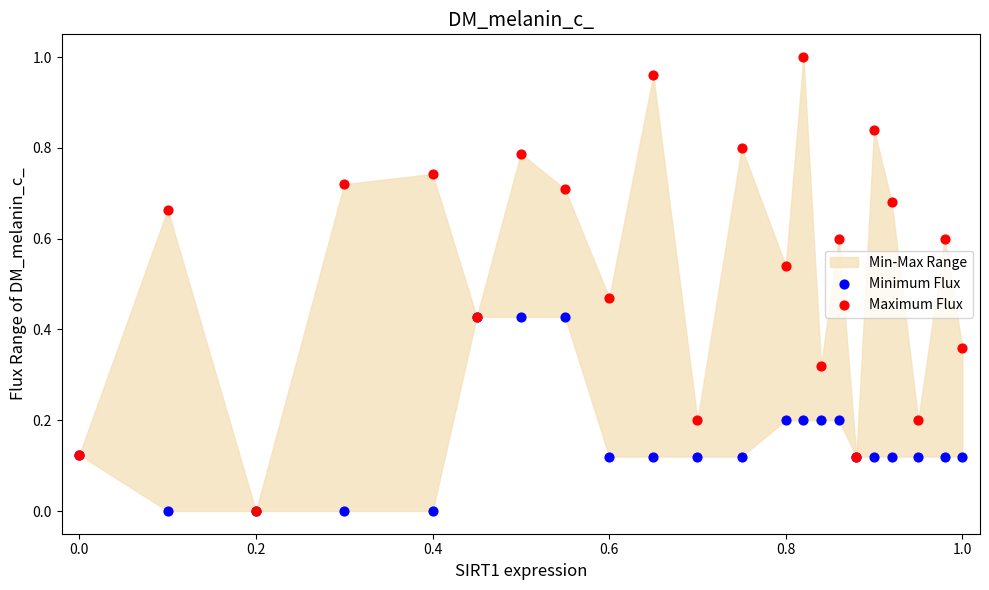

Which series has the widest spread of Y values?

Maximum Flux